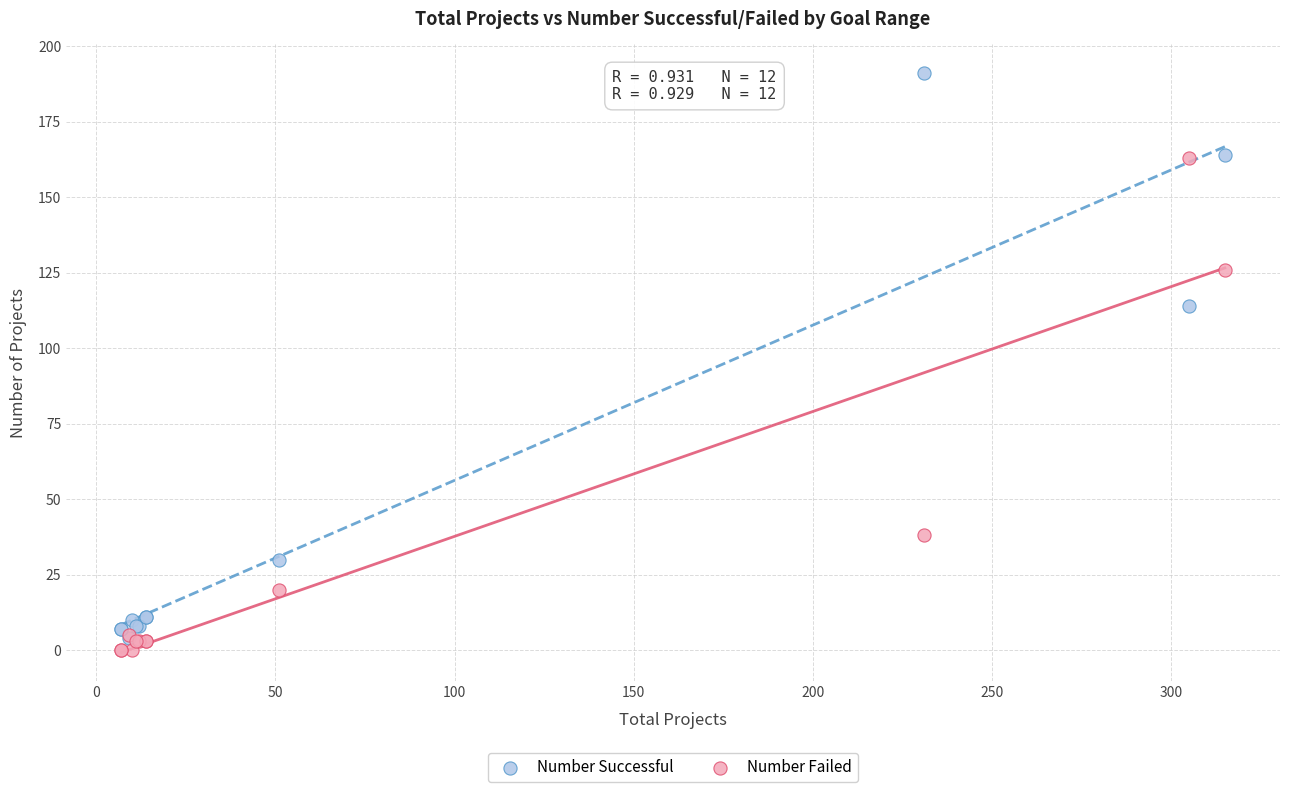

What are all the series names shown in the legend?

Number Successful, Number Failed